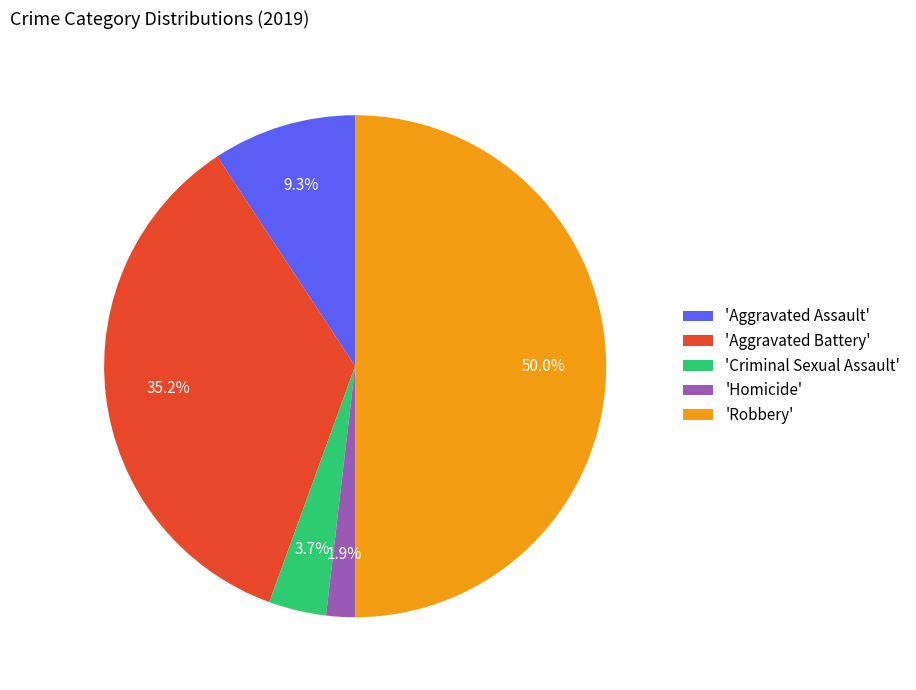

Do 'Homicide' and 'Aggravated Assault' together represent more than half of the pie?

No